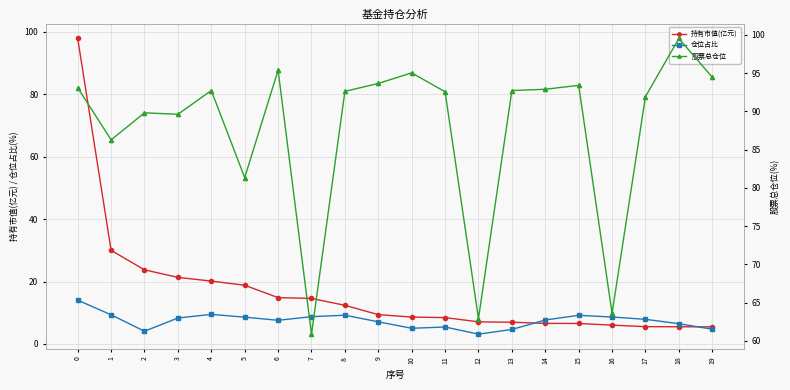

True or false: 股票总仓位 and 仓位占比 intersect in this chart.

False